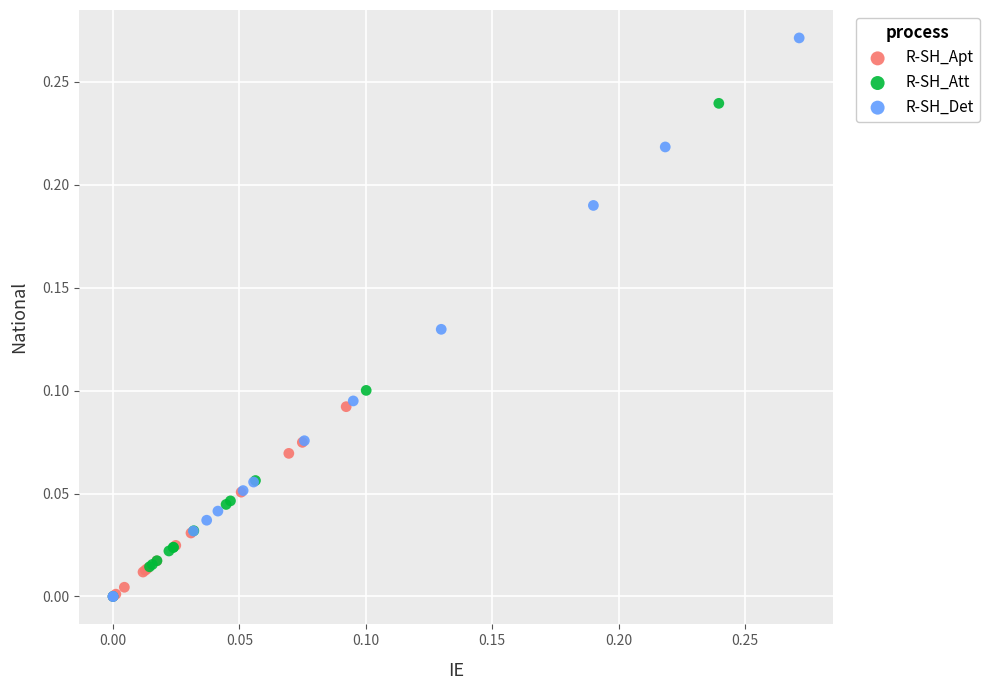

What are all the series names shown in the legend?

R-SH_Apt, R-SH_Att, R-SH_Det